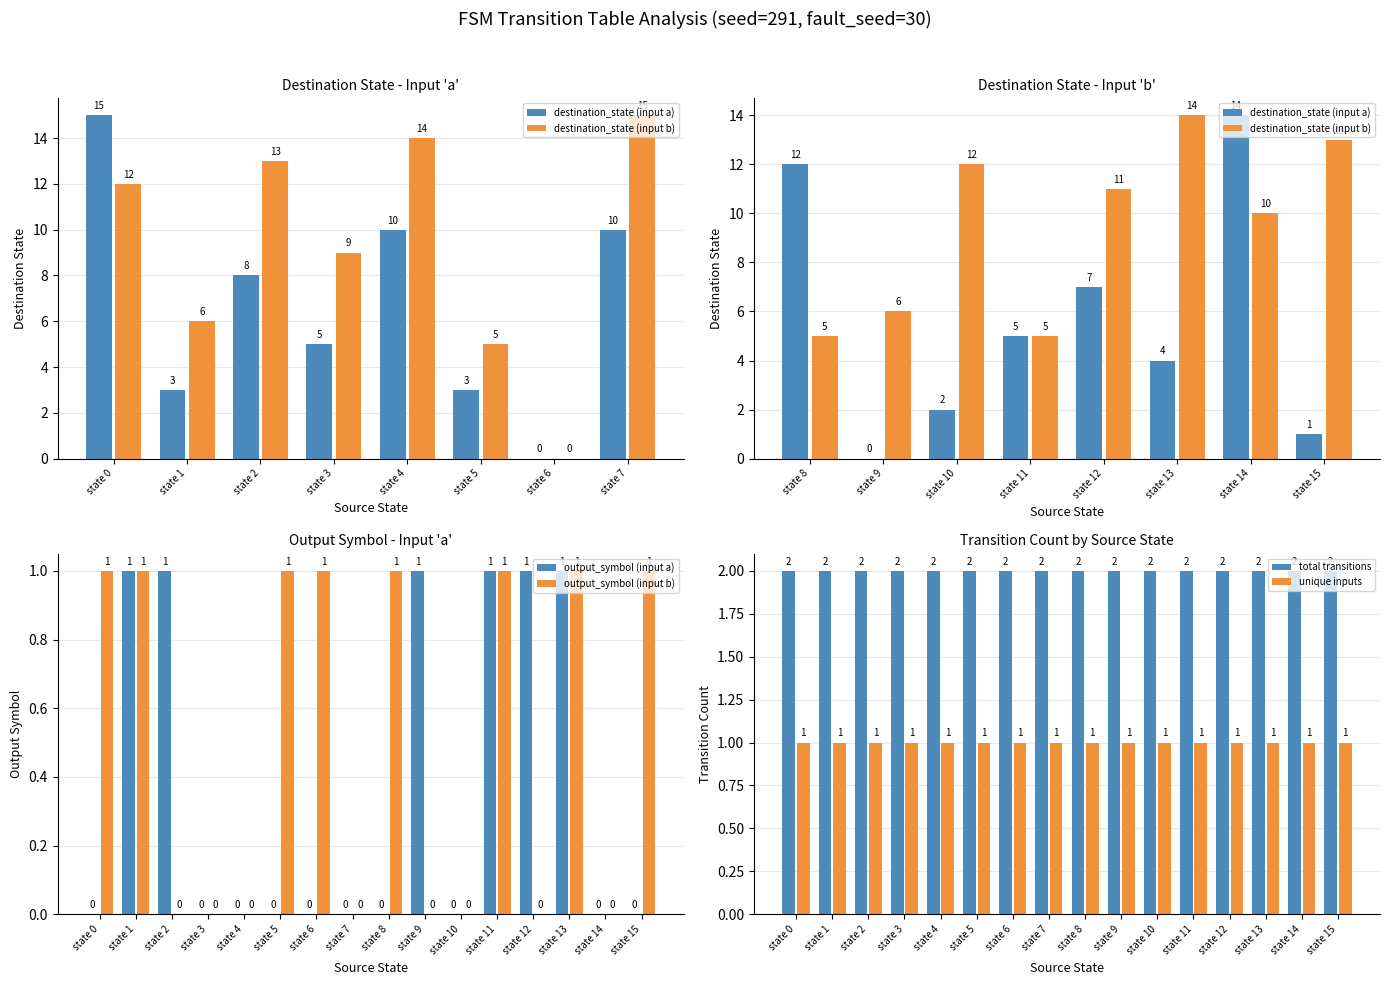

How many distinct data groups are displayed?

2